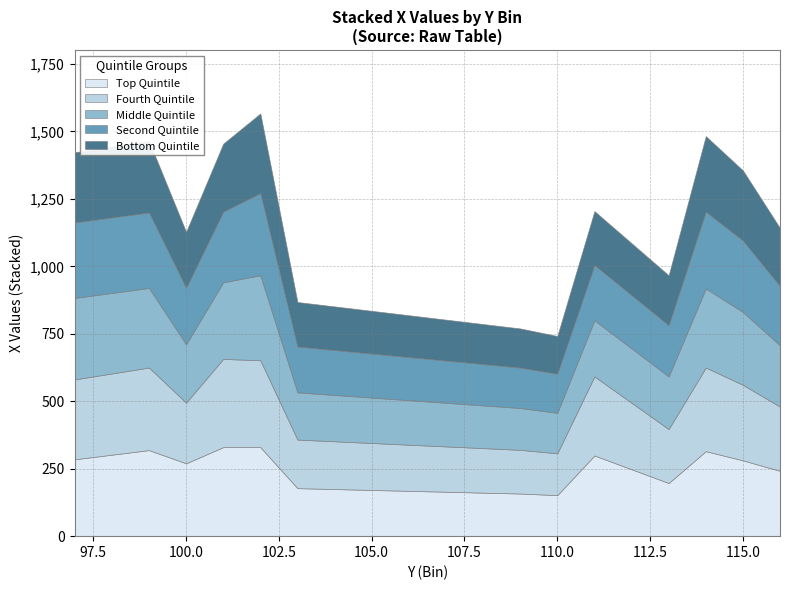

List the labels in order of Fourth Quintile value, largest first.

101, 102, 114, 99, 97, 111, 115, 116, 100, 113, 103, 109, 110